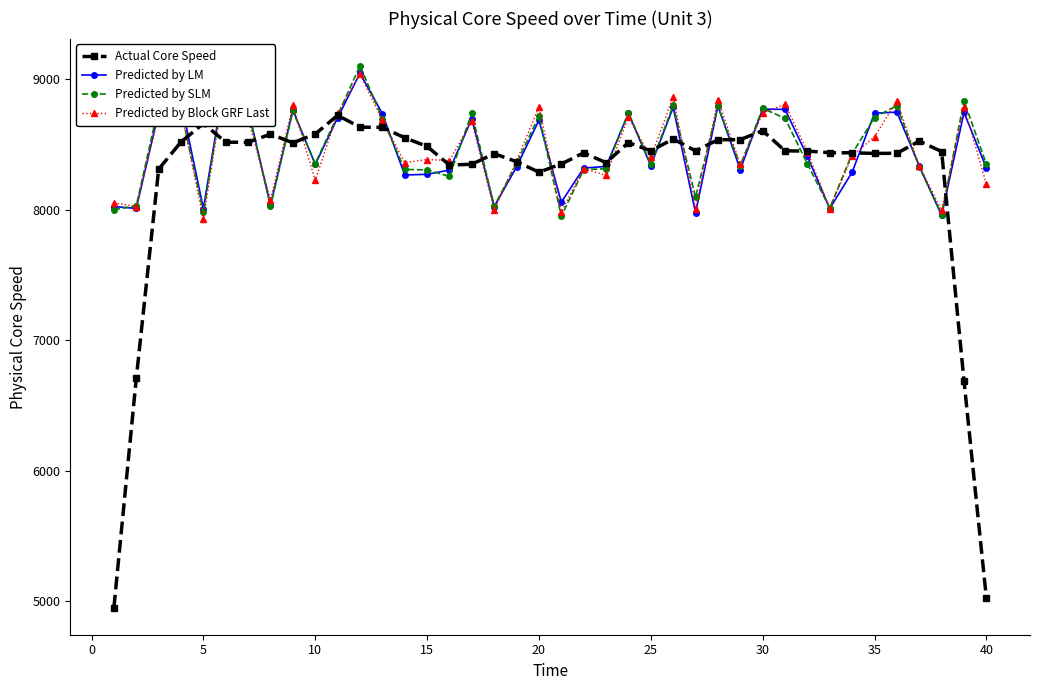

At which category does Actual Core Speed reach its first local peak?

5